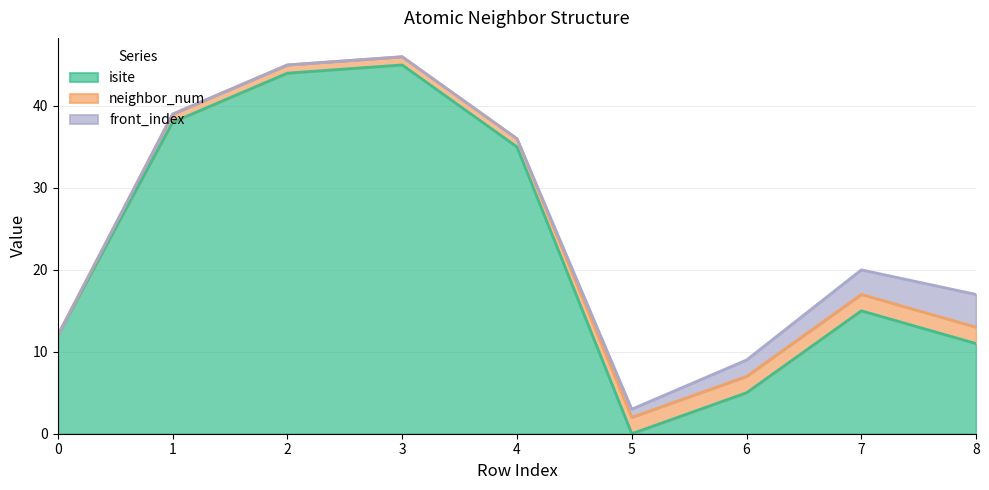

True or false: isite and neighbor_num cross at least once.

True